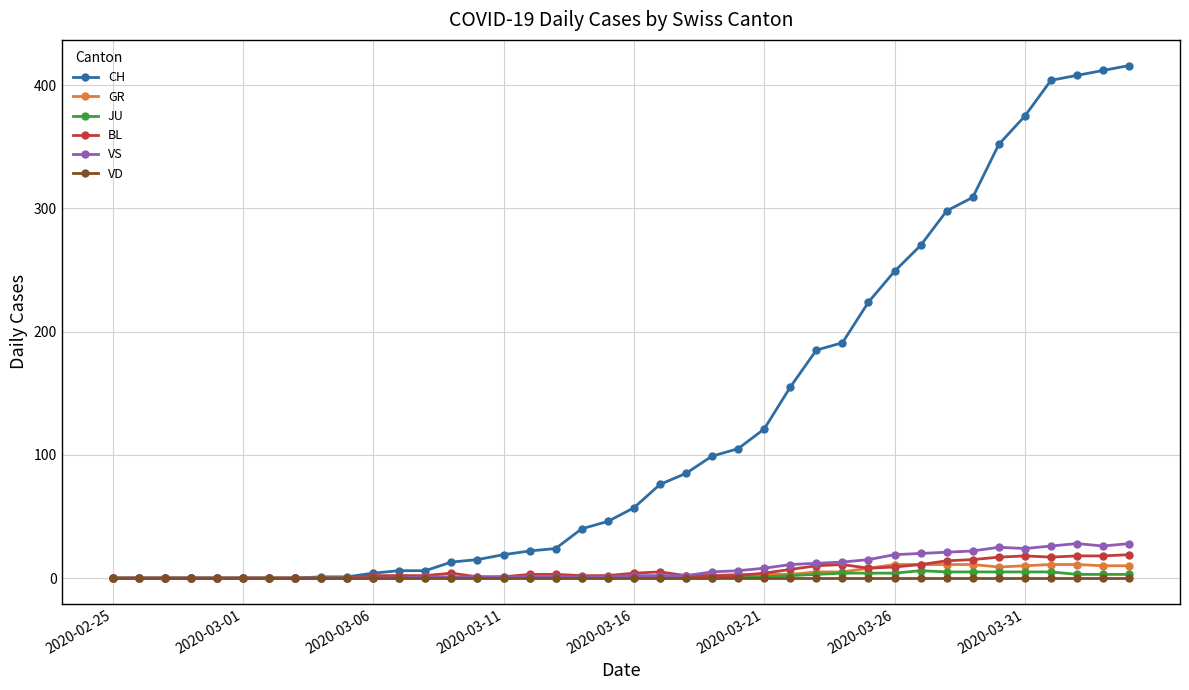

How many data points in CH are less than 57?

20